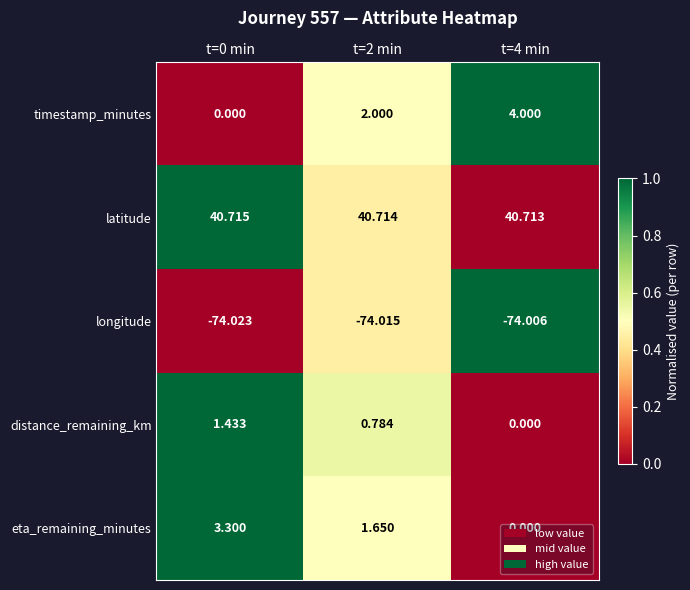

At which category is the sum across all series the highest?

t=0 min